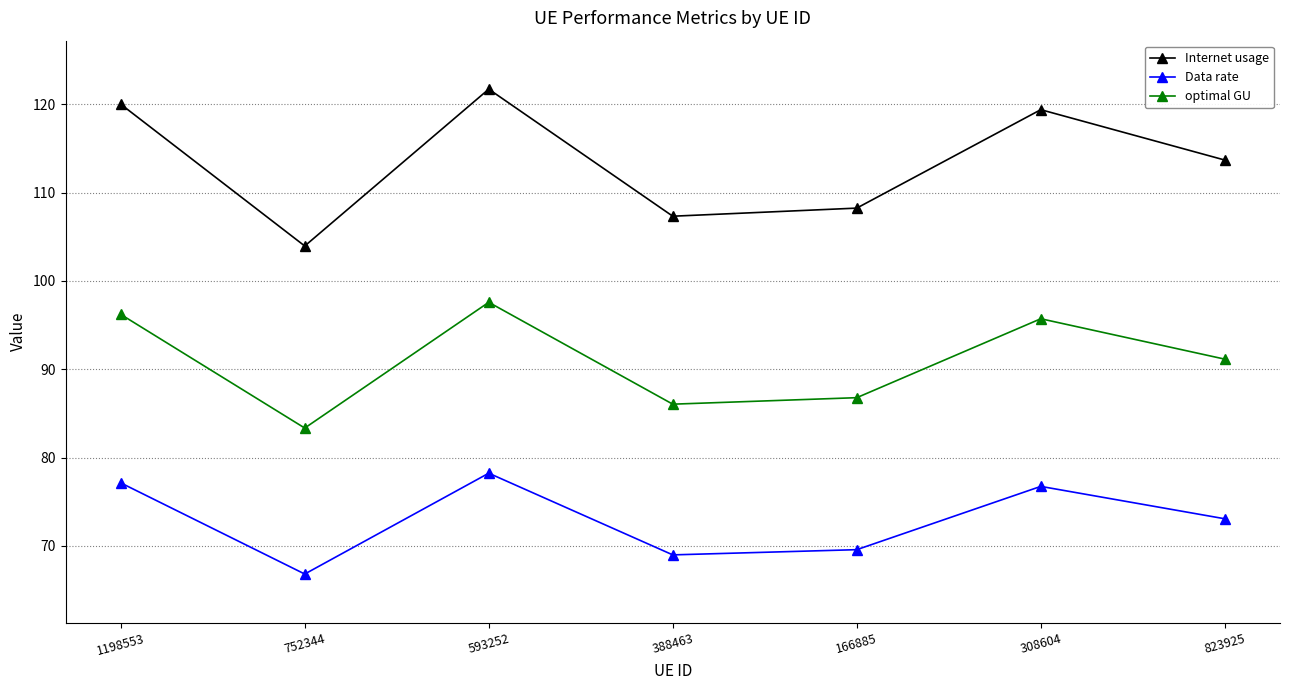

At which label does optimal GU reach its minimum?

752344